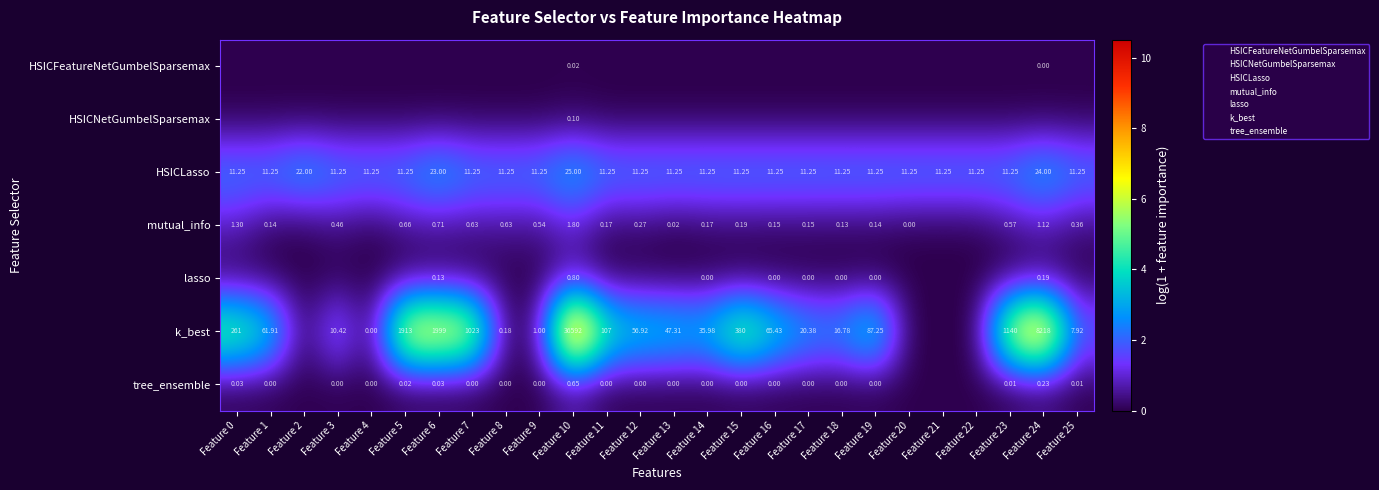

Which series has the widest spread of values?

k_best